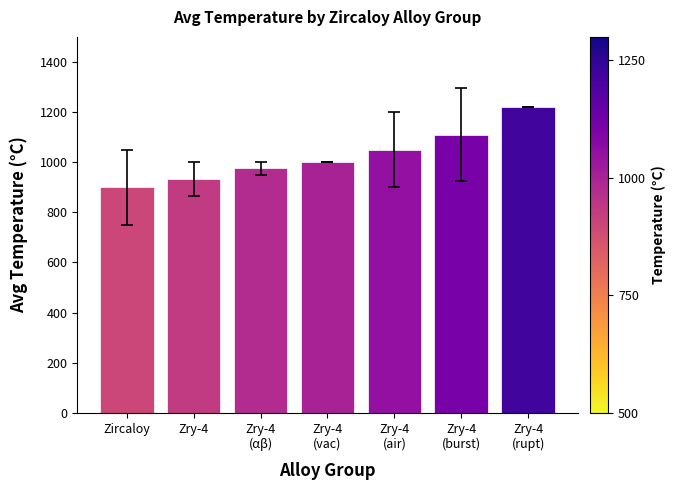

What is the approximate value at Zry-4
(vac)?

1000.0